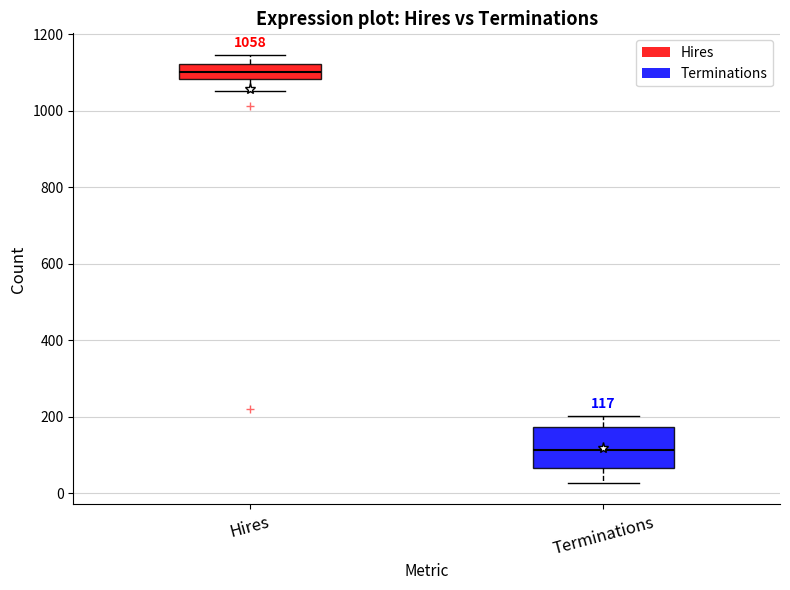

Comparing the boxes themselves (not the whiskers), which one is the tallest?

Terminations